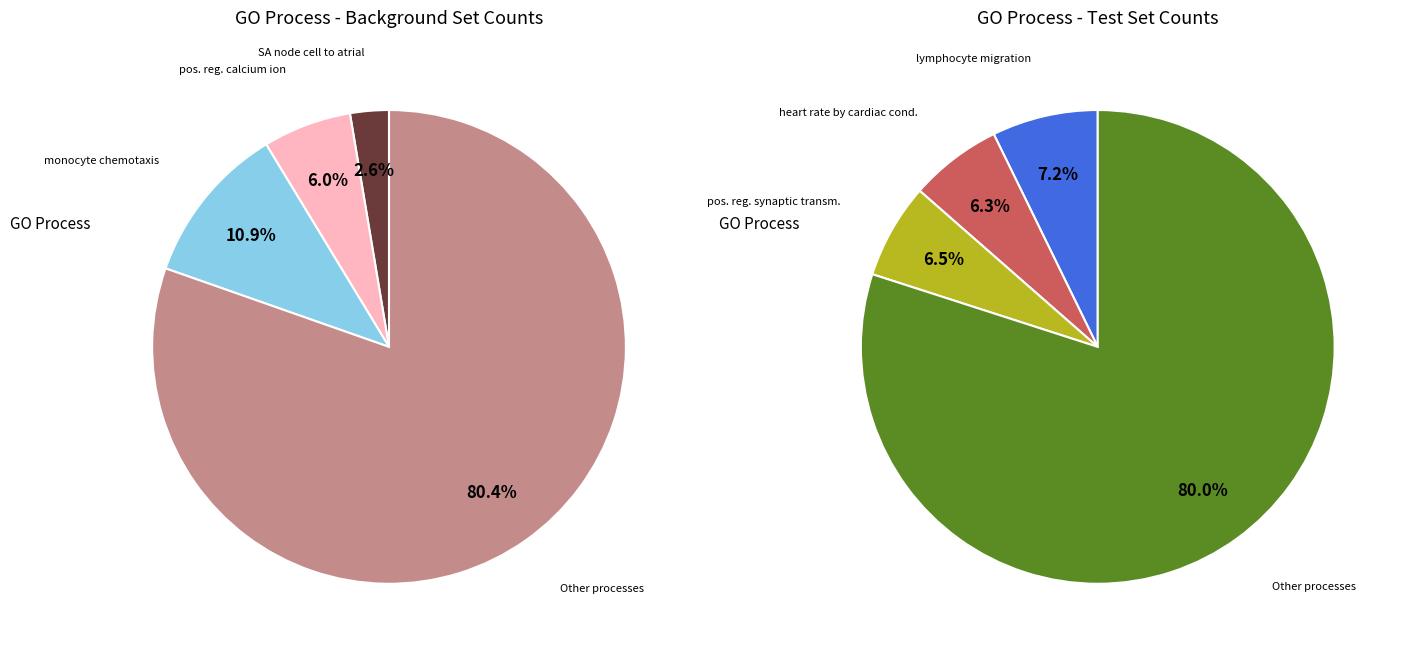

Combined, do 2 and 0 account for over 50%?

No